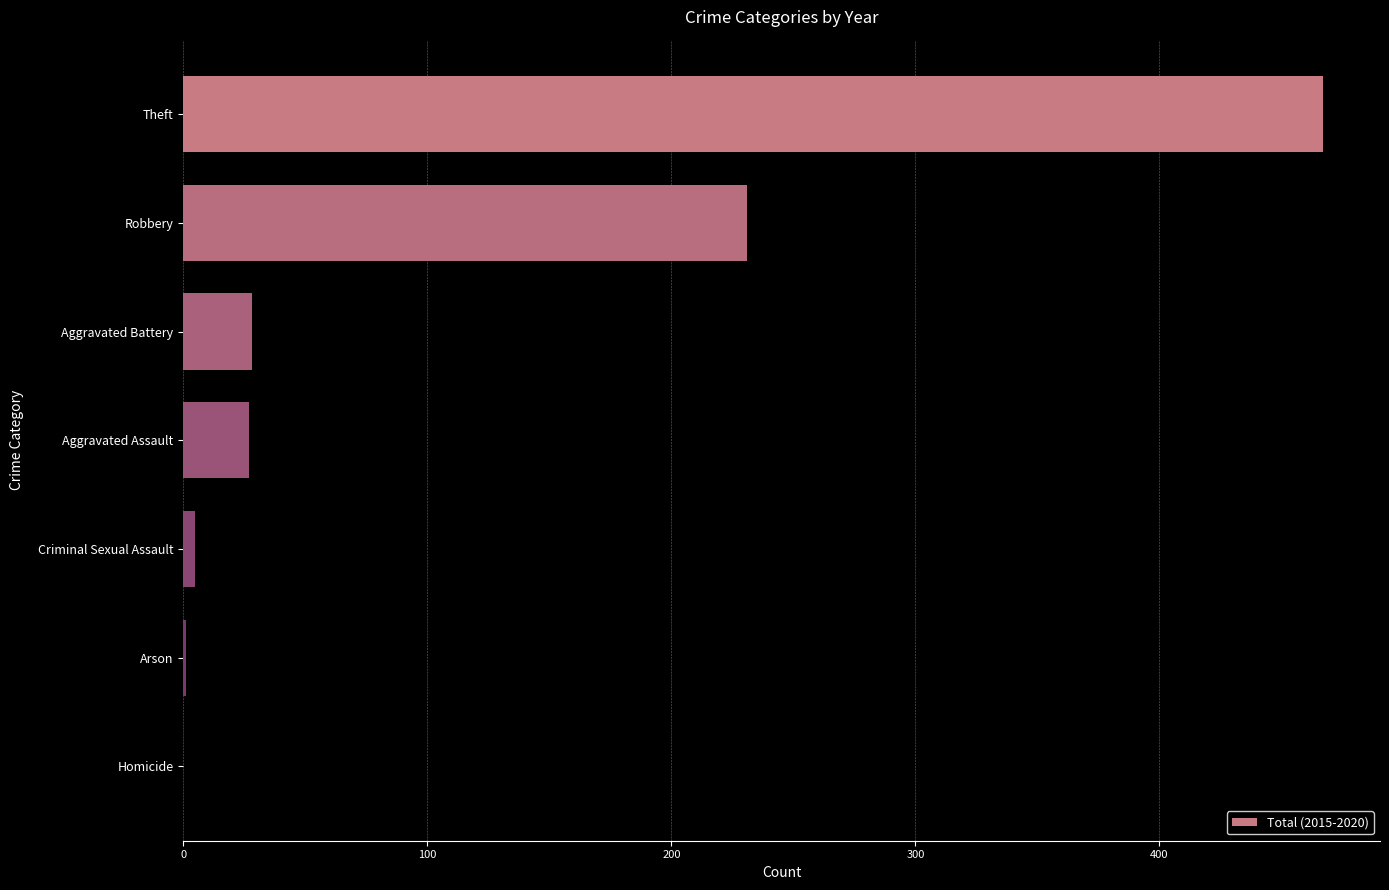

What is the maximum value shown in the chart?

467